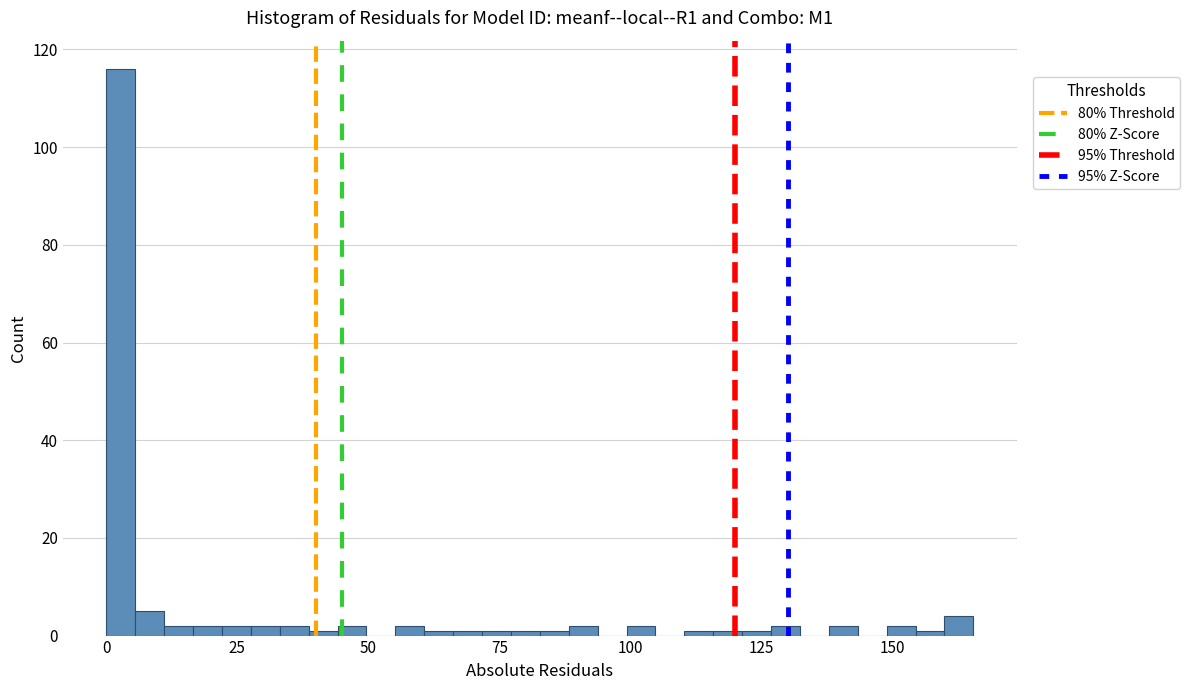

Read against the x-axis, roughly where is the centre of the tallest bar?

5